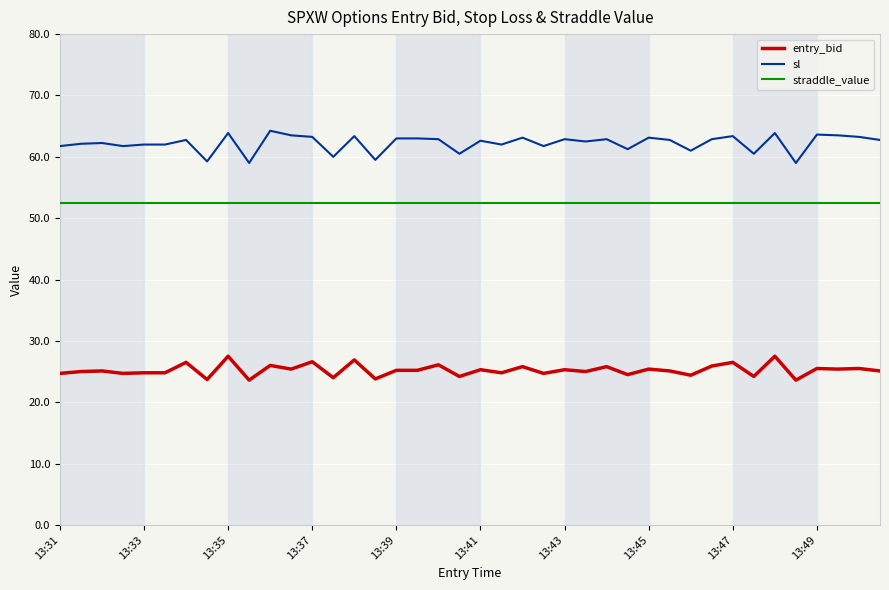

What is the minimum value for entry_bid?

23.6